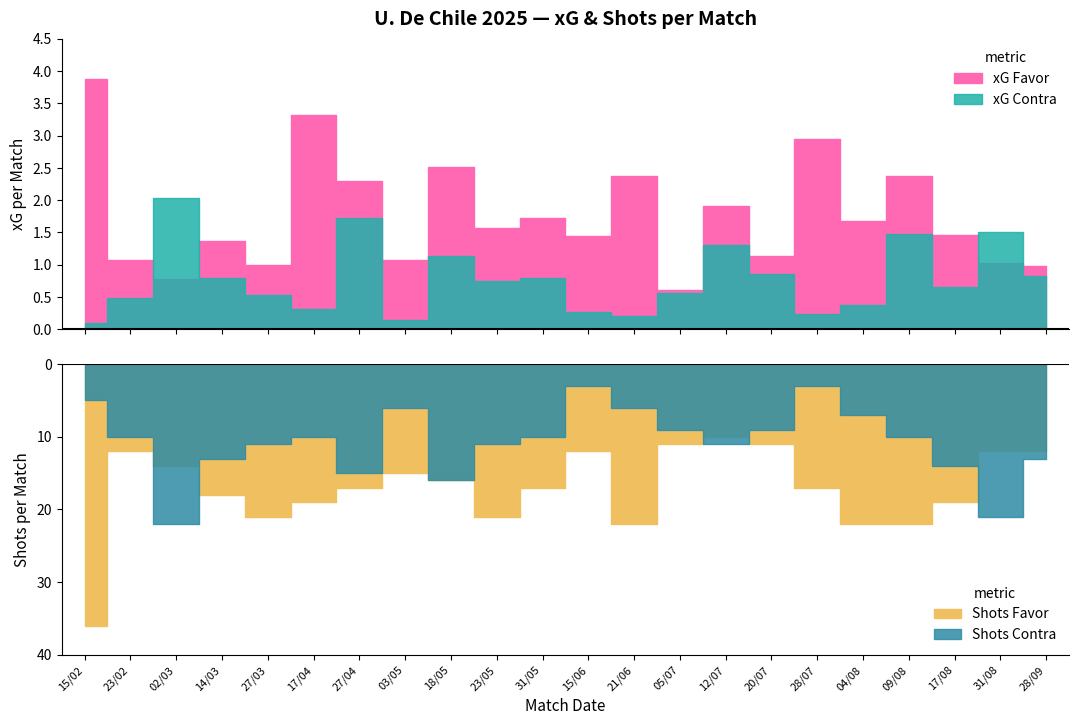

What is the smallest value displayed?

0.1